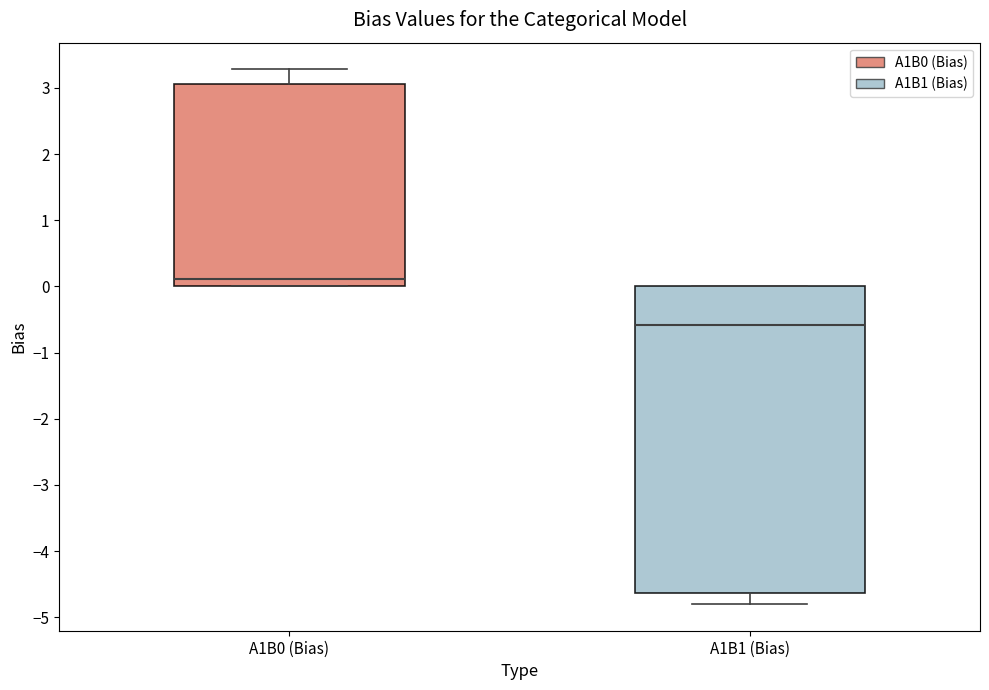

Reading left to right, transcribe this box plot: for each box, give where its median line is, the range the box spans, and where its two whiskers end, as read against the y-axis. The values are not printed on the chart, so give them approximately, as read against the axis.

A1B0 (Bias): median 0.1, box 0.0 to 3.1, whiskers 0.0 to 3.3
A1B1 (Bias): median -0.6, box -4.6 to 0.0, whiskers -4.8 to 0.0